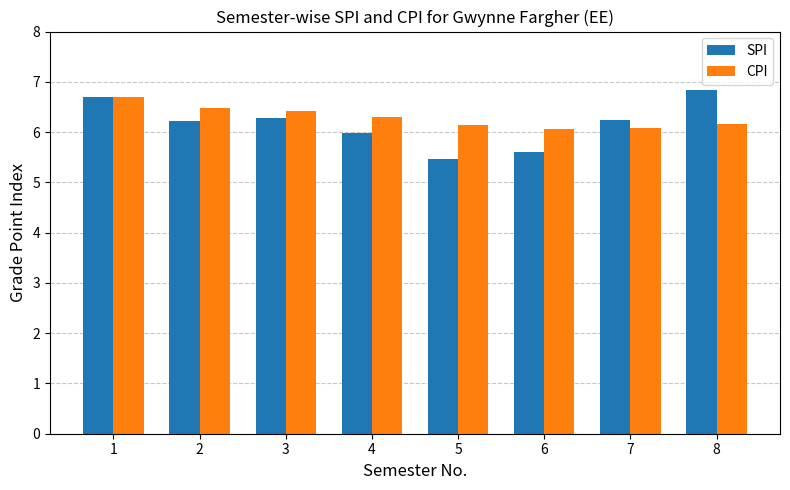

List the series in order of their peak value, lowest first.

CPI, SPI